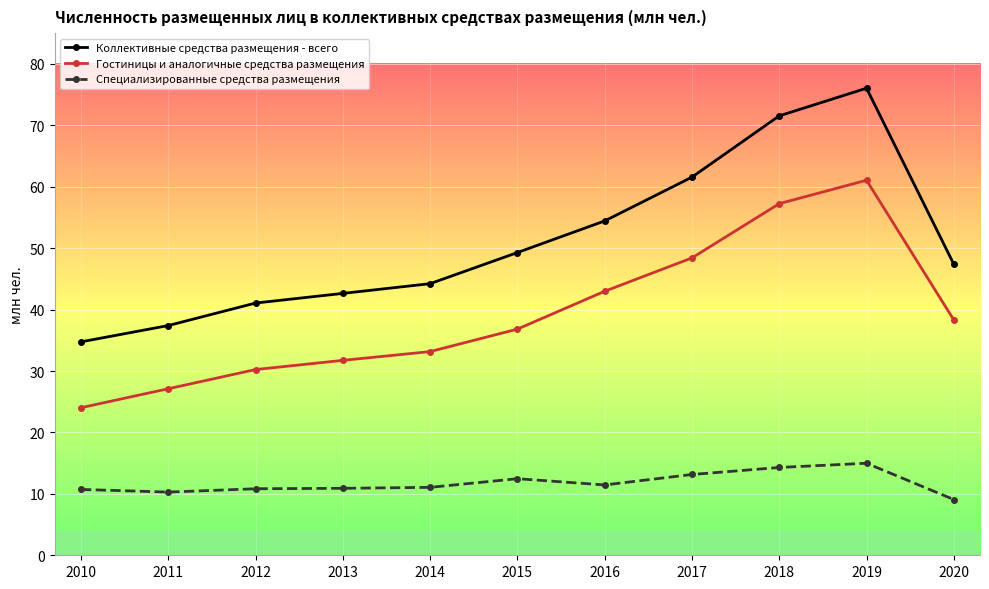

Which label corresponds to the largest value in the chart?

2019